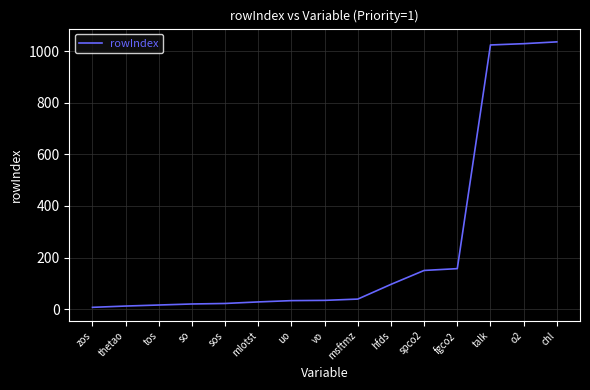

Between o2 and fgco2, which is larger?

o2